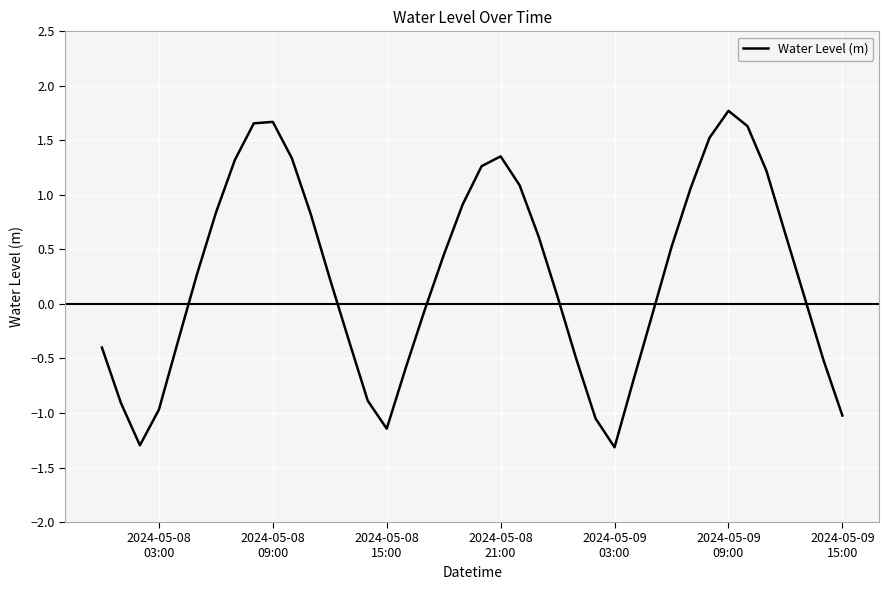

How many interior local valleys (lower than both neighbors) does the data have?

3